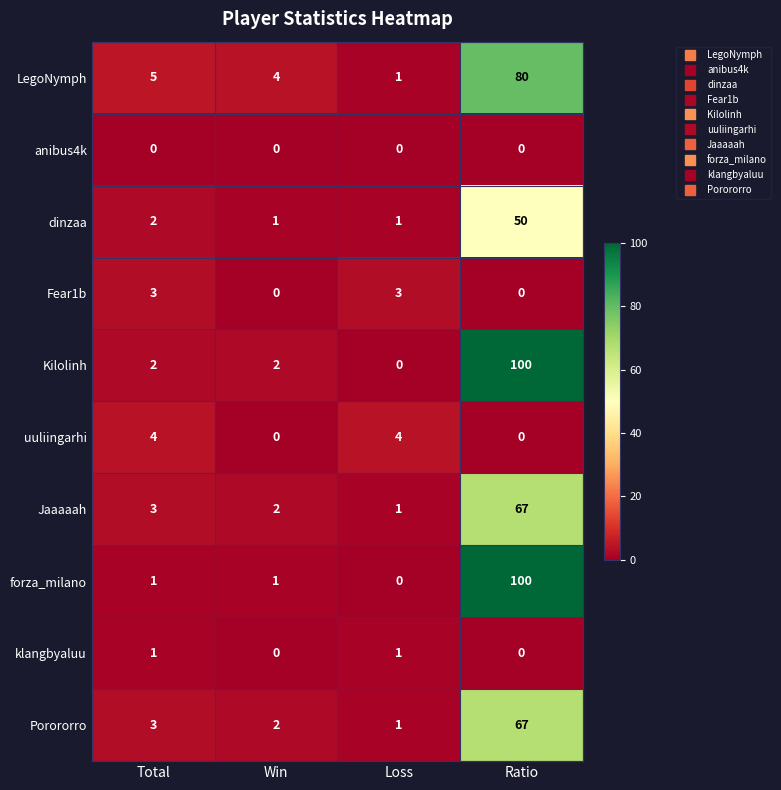

Read the Porororro value at Ratio, to the nearest 10.

70